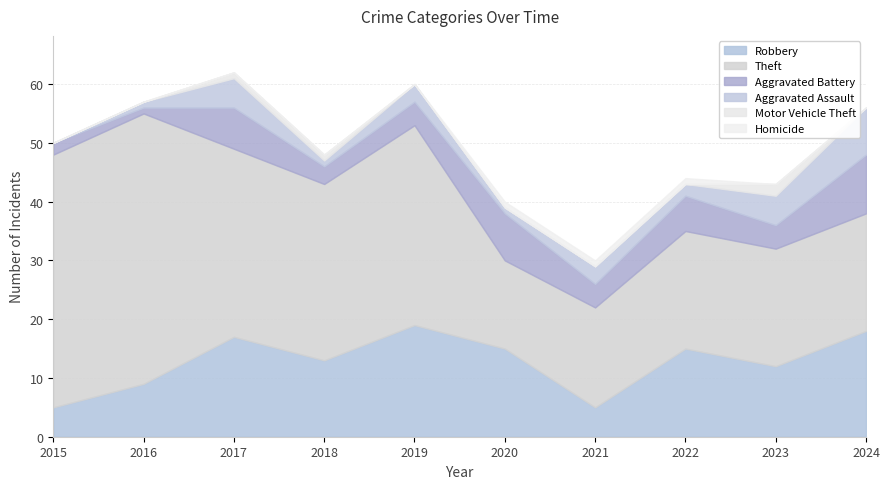

How many times do Homicide and Motor Vehicle Theft cross each other?

1